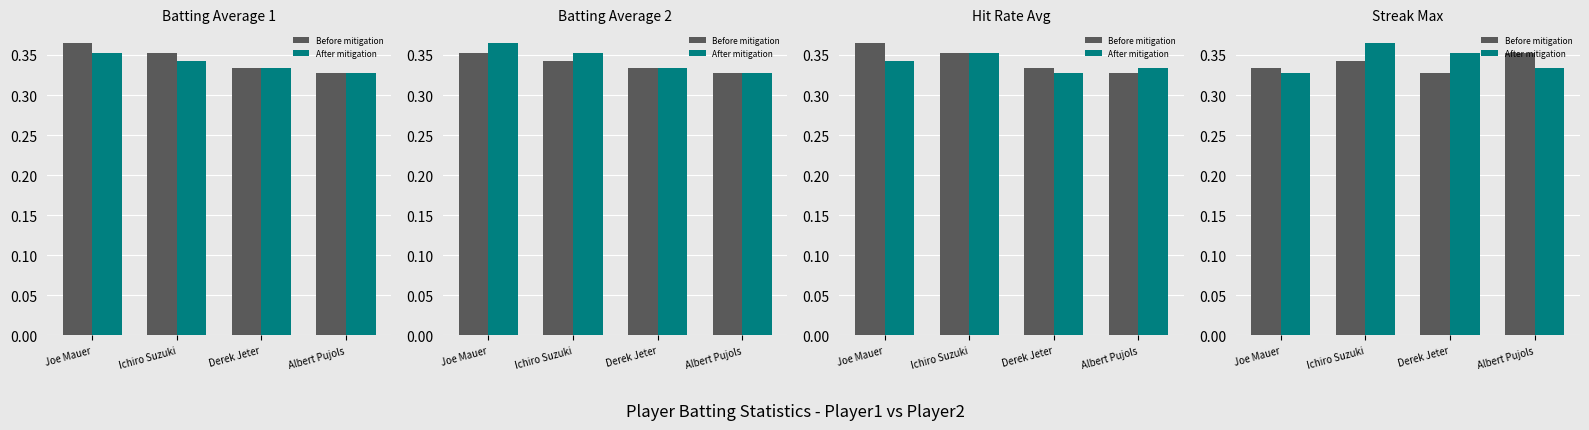

True or false: Before mitigation has a value of 0.5 at Derek Jeter.

False